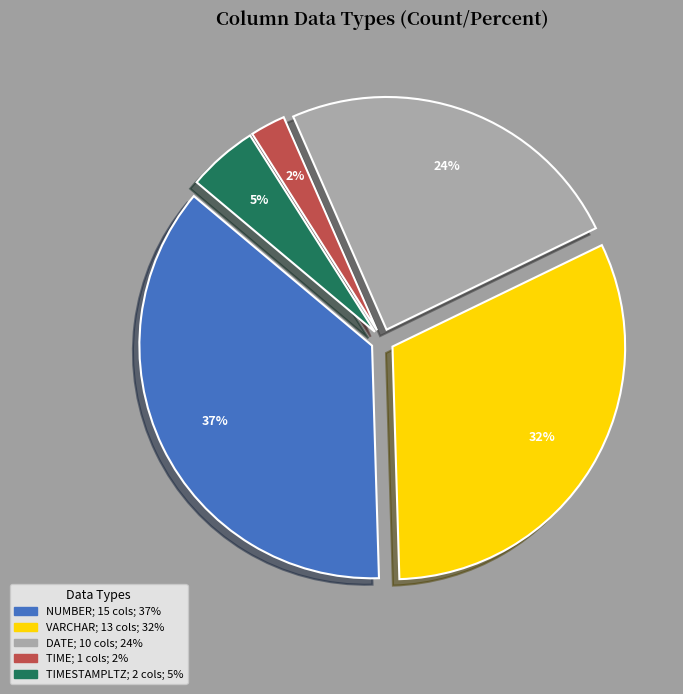

Count the number of slices in the pie.

5